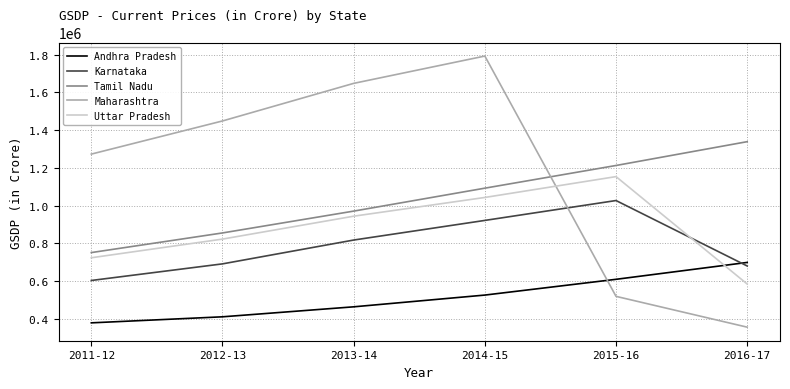

What is the average value of the Karnataka series?

790450.2